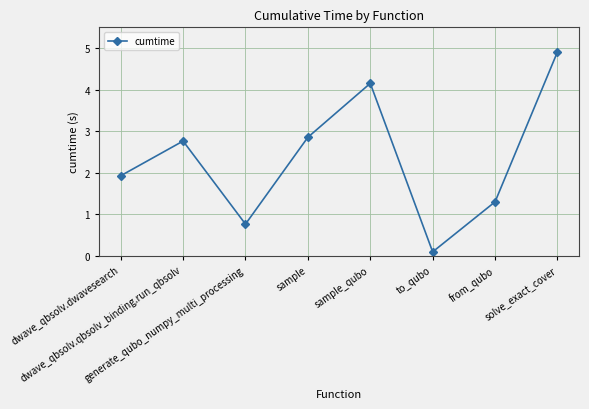

Rank the categories by value from lowest to highest.

to_qubo, generate_qubo_numpy_multi_processing, from_qubo, dwave_qbsolv.dwavesearch, dwave_qbsolv.qbsolv_binding.run_qbsolv, sample, sample_qubo, solve_exact_cover